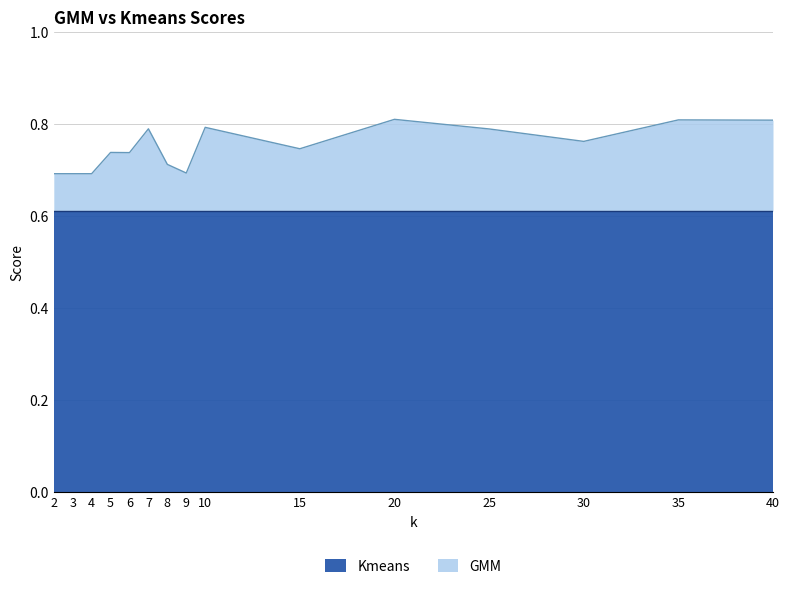

Where is the first local minimum?

6